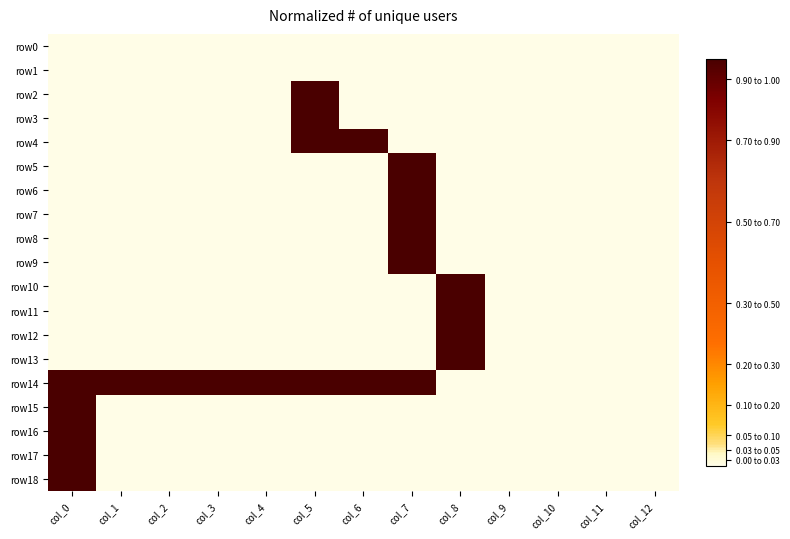

Between col_2 and col_9, which series saw the biggest shift?

row14